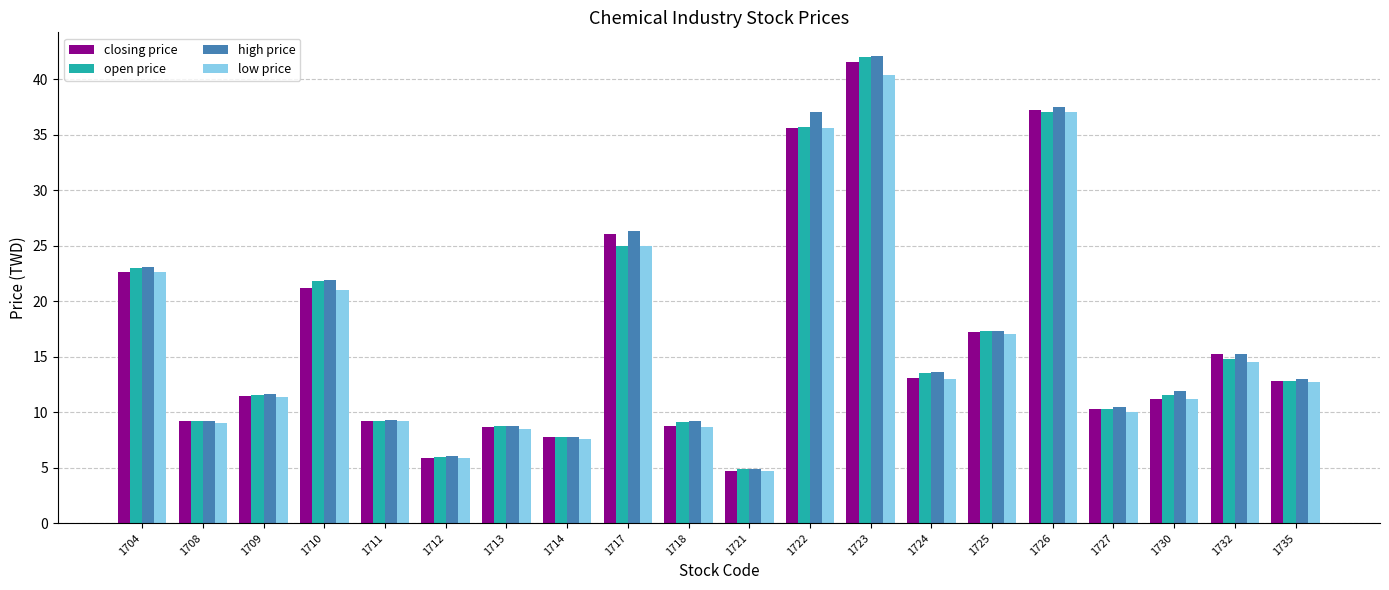

How many values in the low price series exceed 12?

10